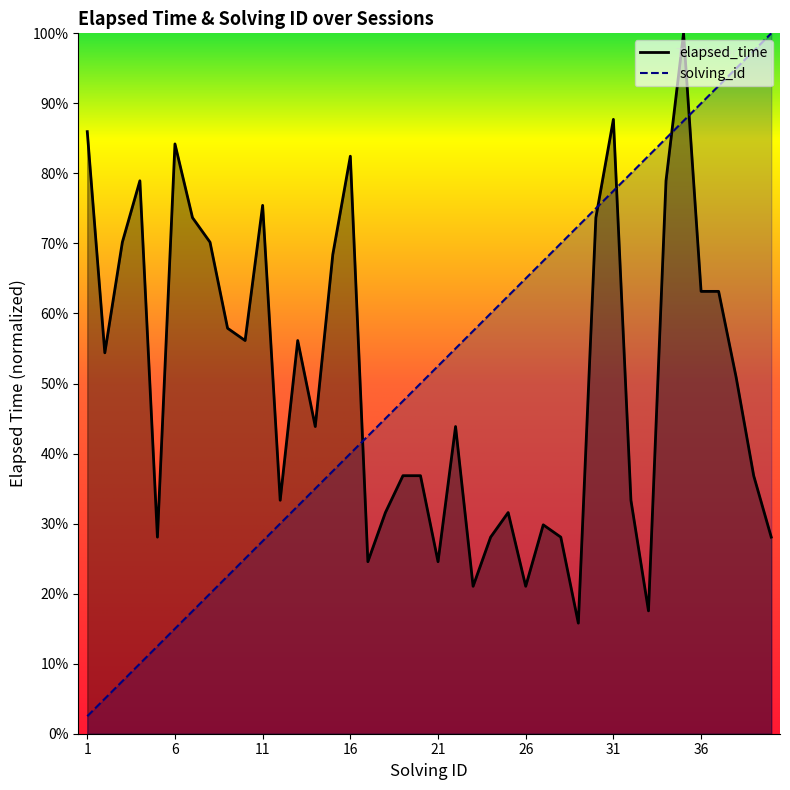

Which has a higher value, 30 or 37?

30